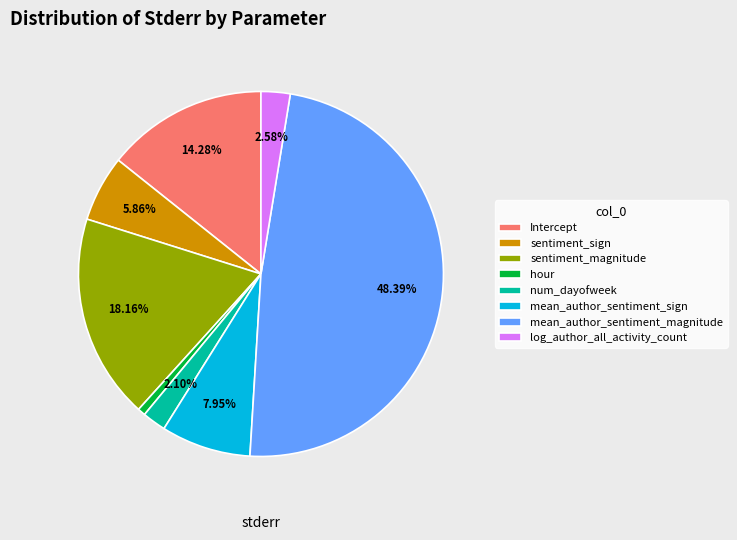

Is it true that Intercept is 1% of the pie?

False